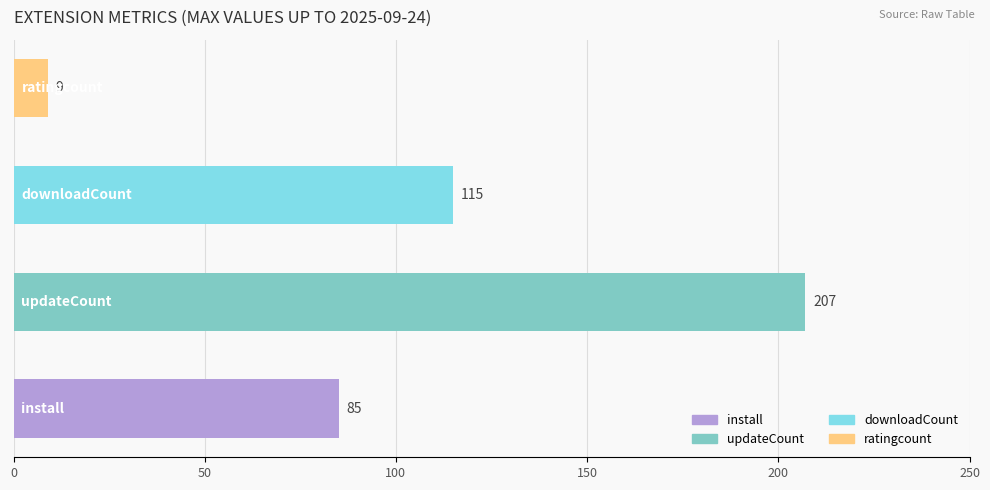

Count the values in the range 85 to 207.

3